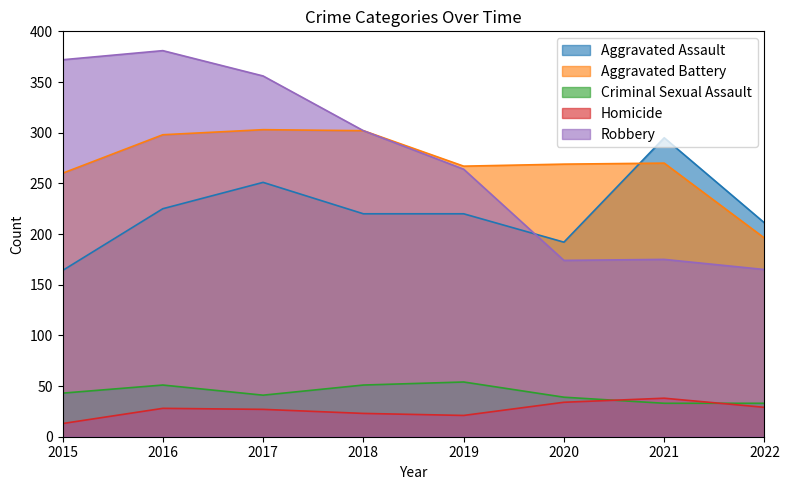

Between 2021 and 2017, which is larger?

2021